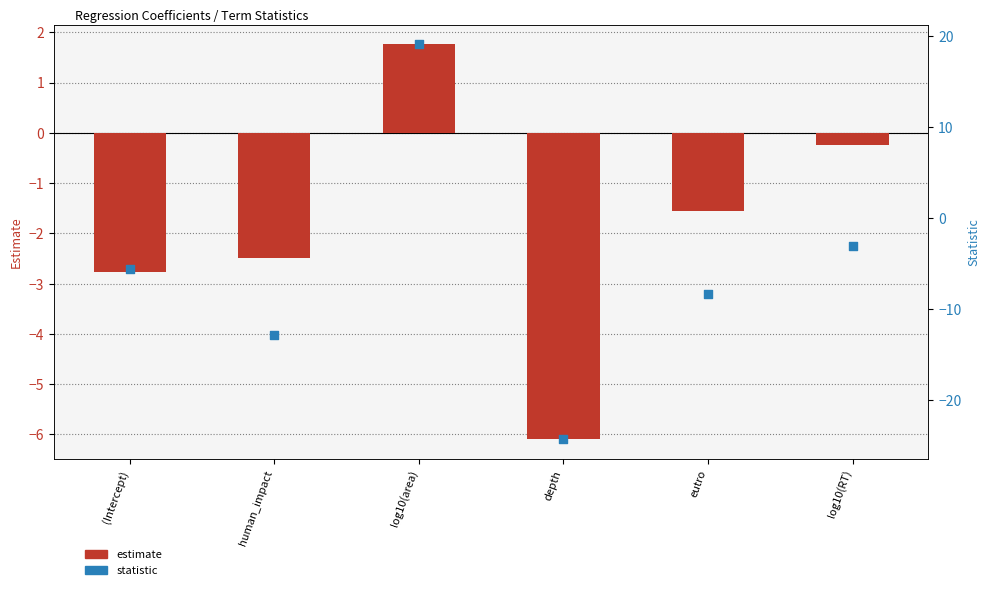

Which series has the largest Y range (max minus min)?

statistic